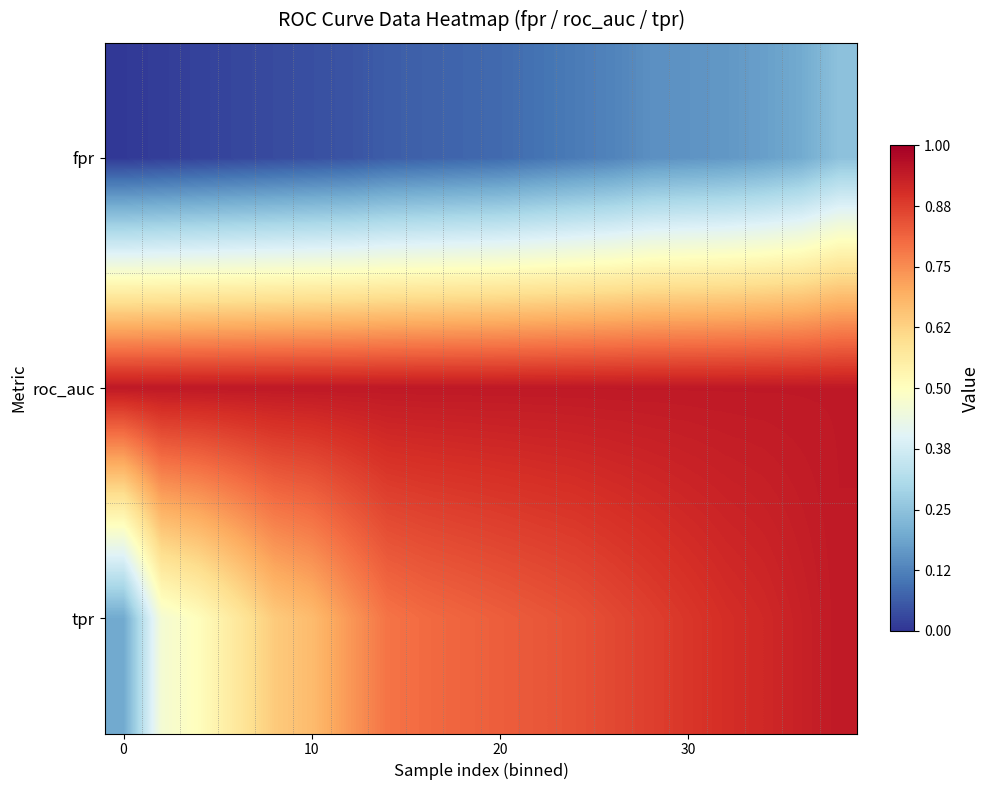

How many data points does each series have?

20